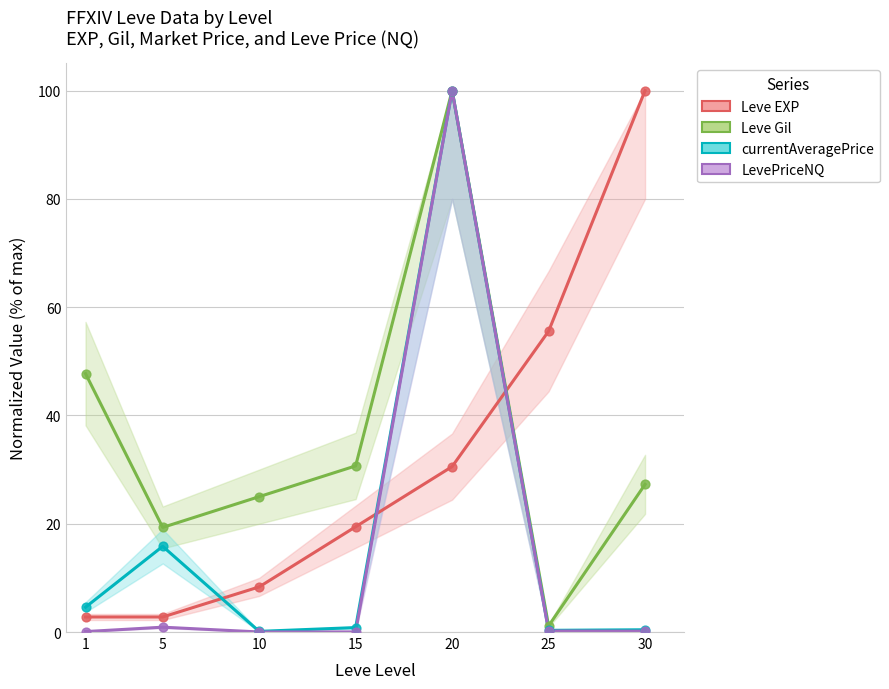

At which category is the sum across all series the highest?

20